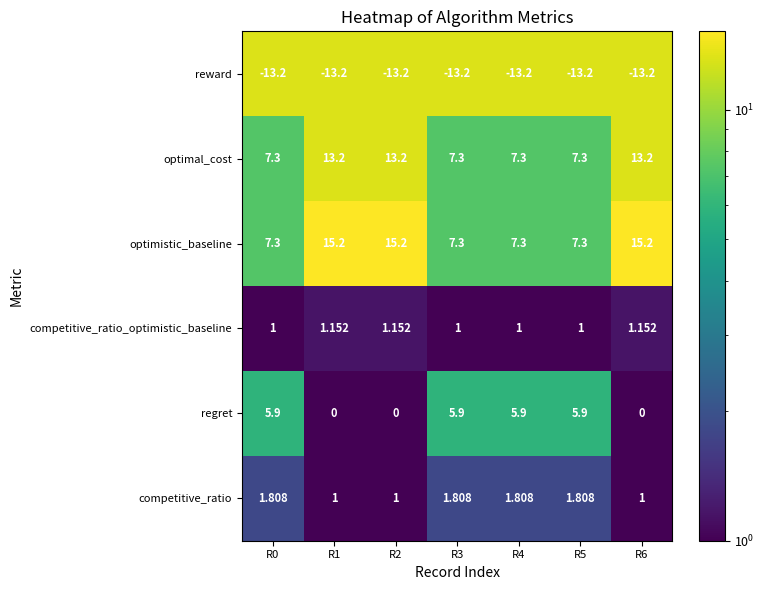

How many data points does each series have?

7